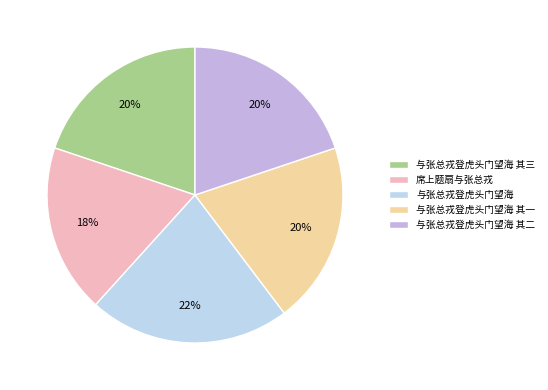

Count the number of slices in the pie.

5